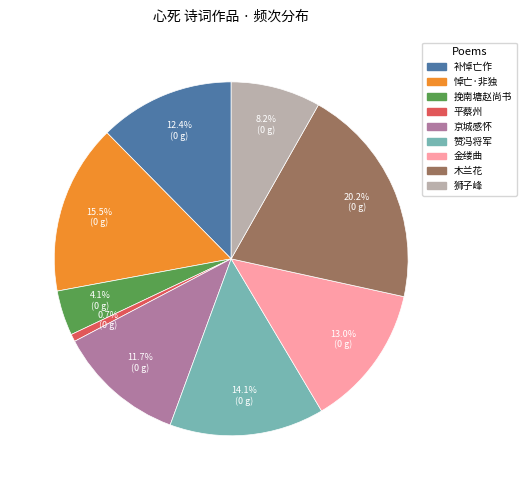

Is there any slice that represents more than half of the pie?

No